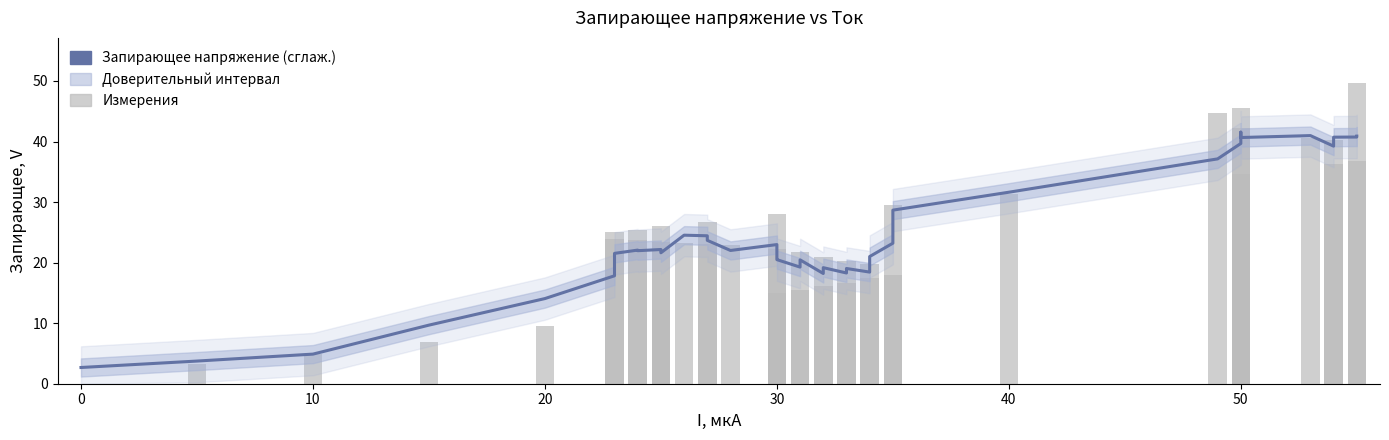

True or false: Запирающее напряжение (сглаж.) has a value of 9.7 at 26.

False